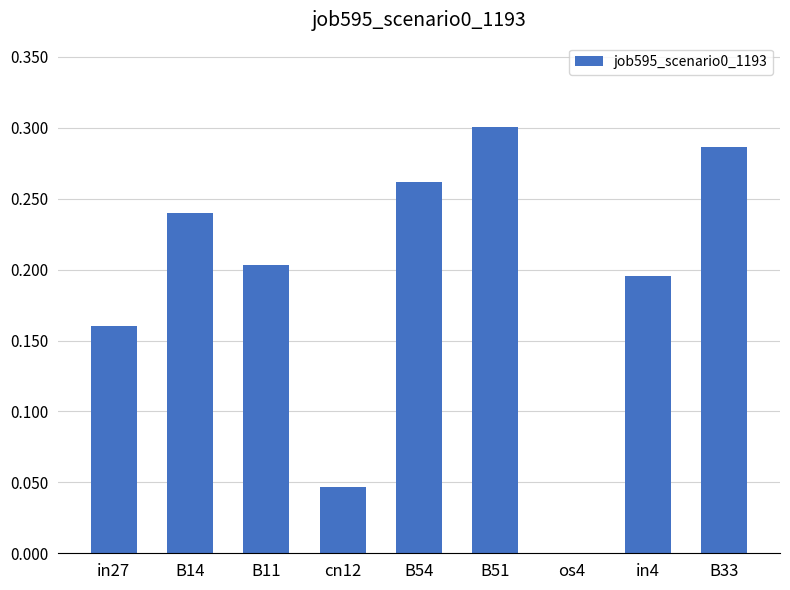

What is the sum of all values?

1.7